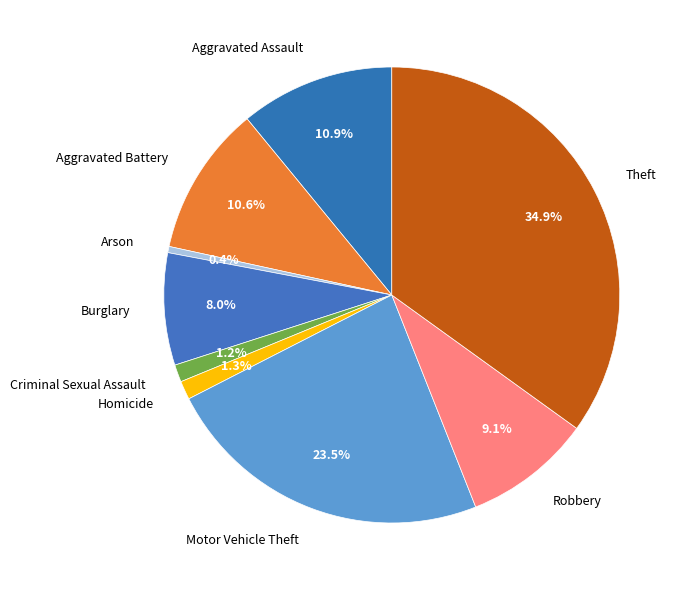

Does Robbery represent more than half of the total?

No